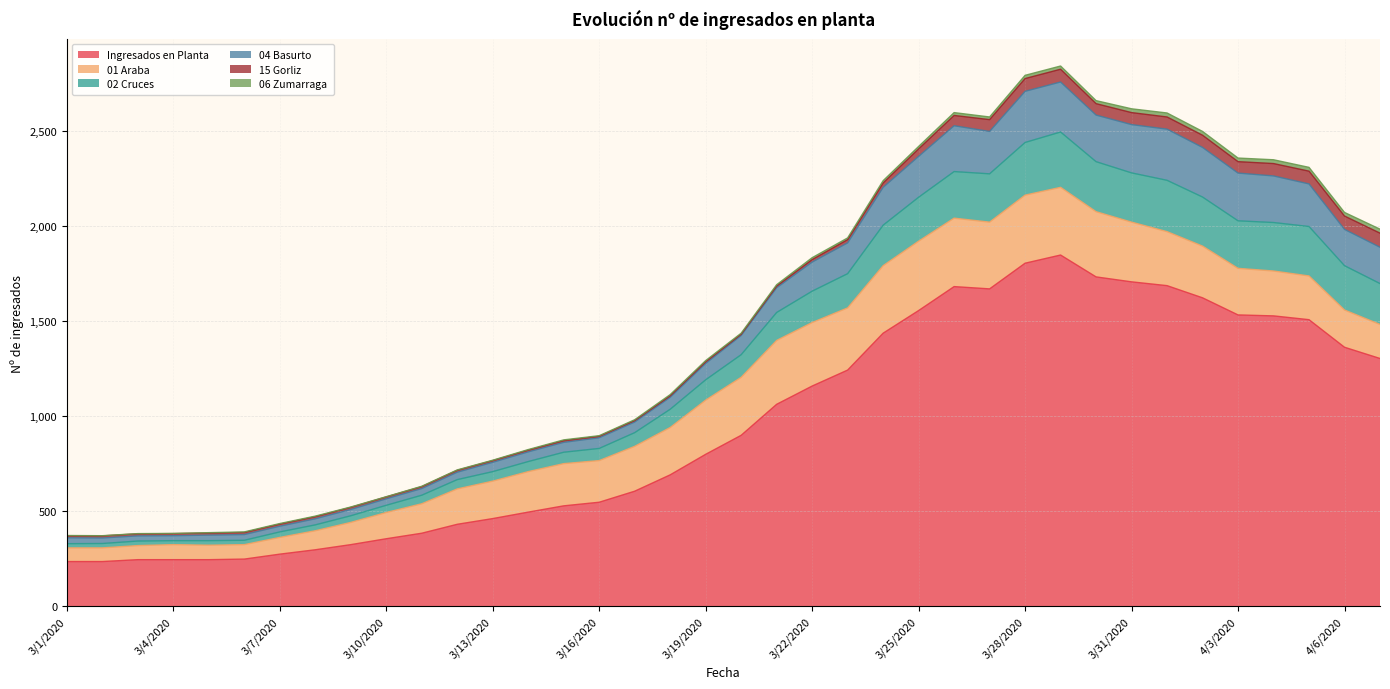

True or false: Ingresados en Planta and 02 Cruces intersect in this chart.

False